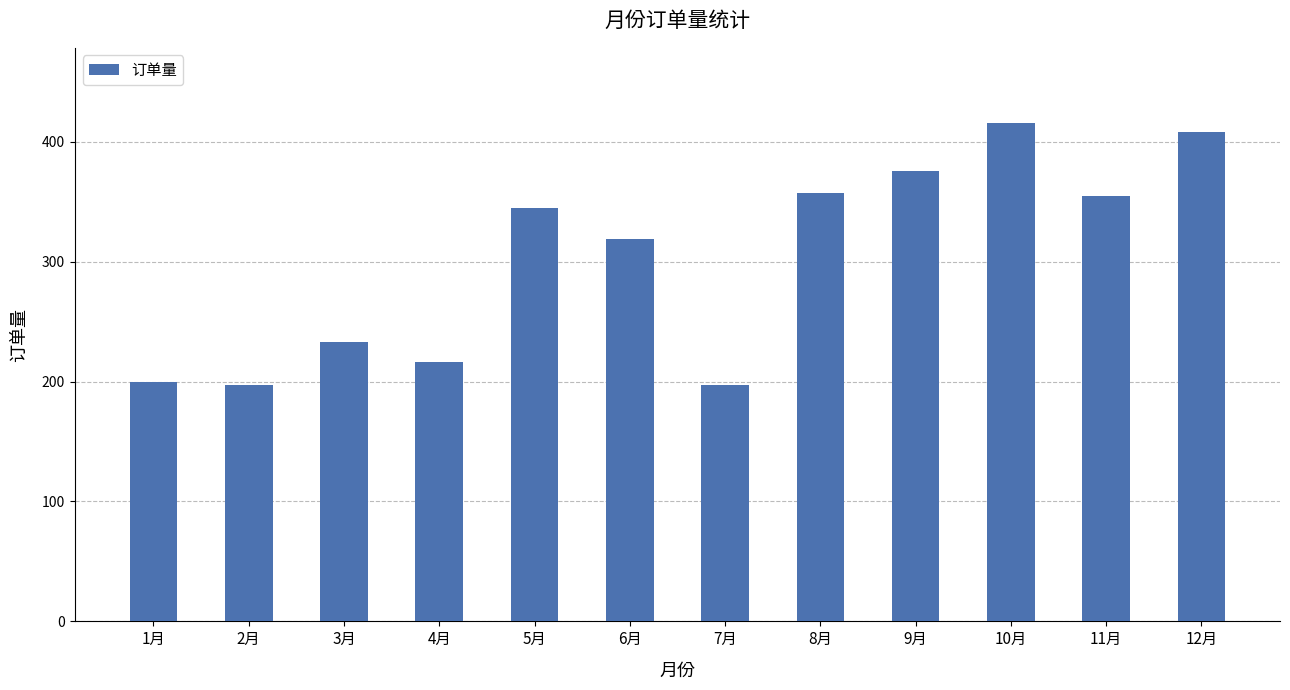

What is the average value?

302